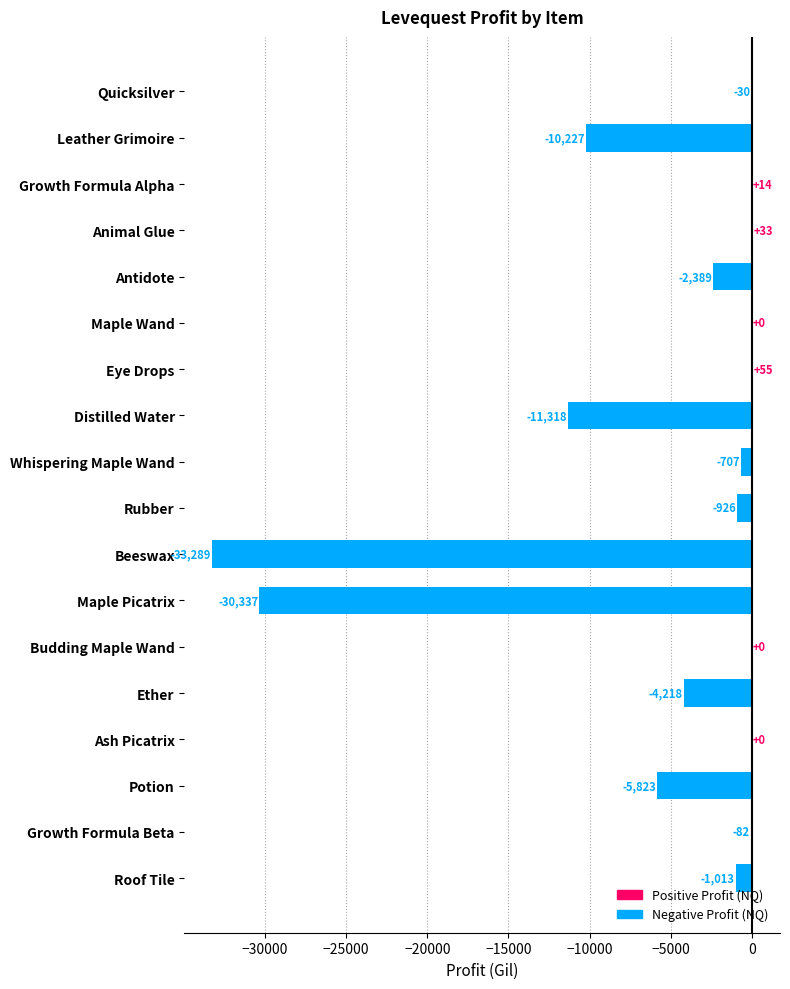

How many categories are shown in the chart?

18